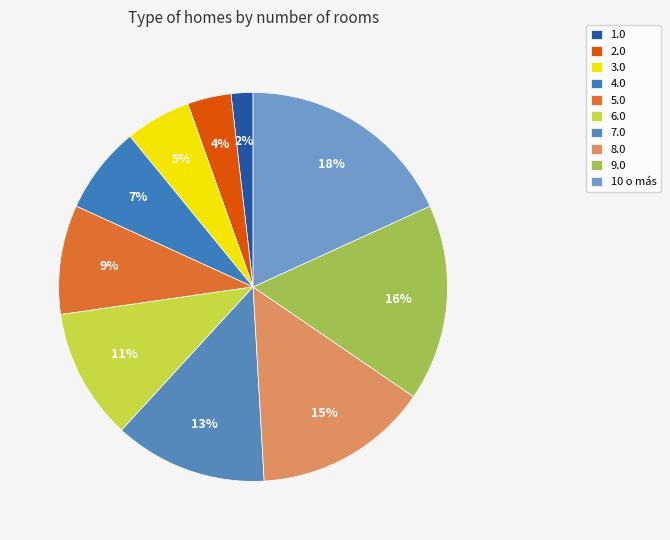

Which slice is the largest?

10 o más